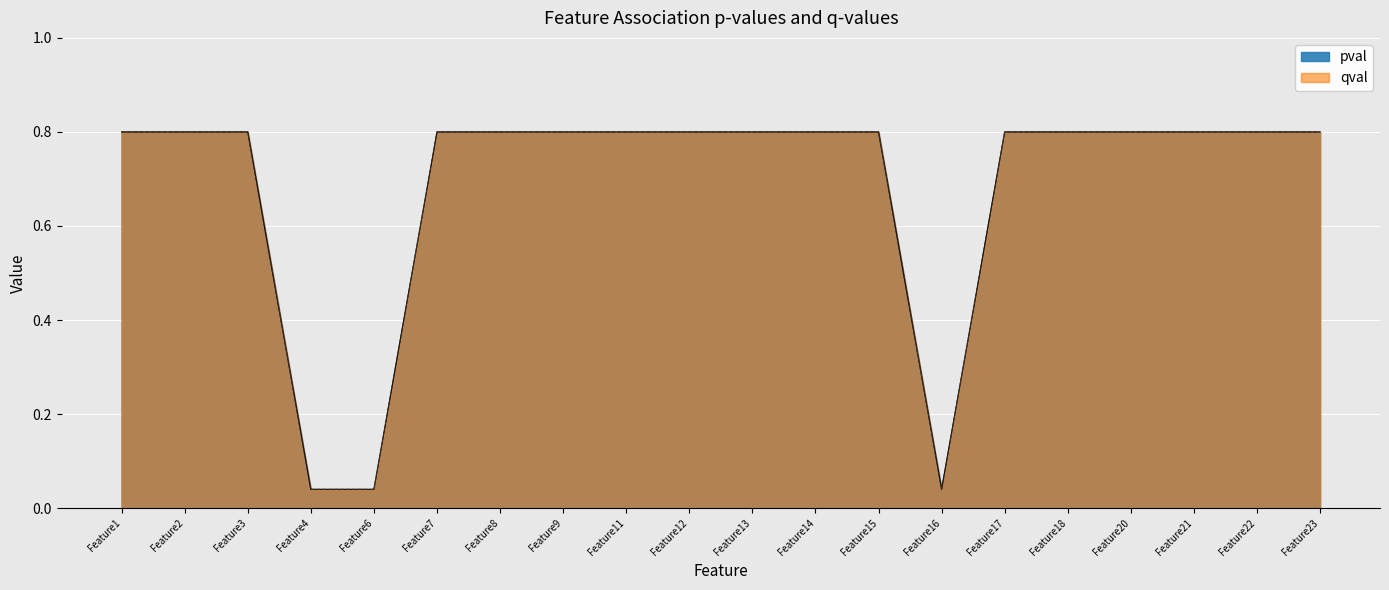

True or false: pval has a value of 1.3 at Feature18.

False